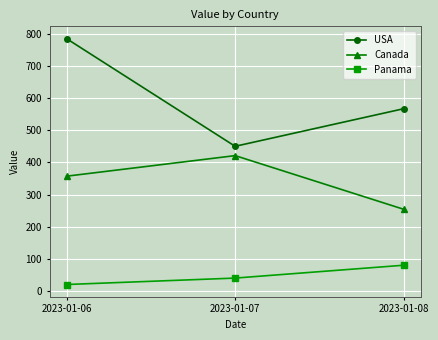

What is the sum of all USA values?

1802